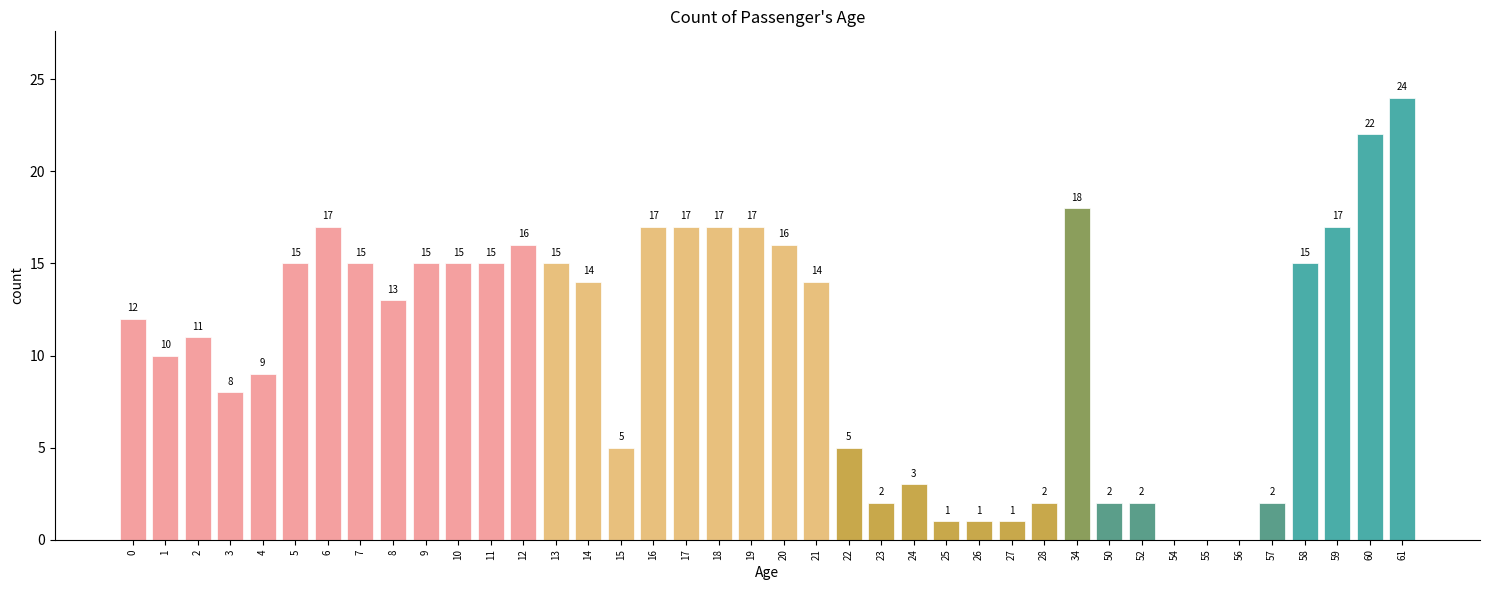

Reading left to right, extract all data points from this chart.

0=12	1=10	2=11	3=8	4=9	5=15	6=17	7=15	8=13	9=15	10=15	11=15	12=16	13=15	14=14	15=5	16=17	17=17	18=17	19=17	20=16	21=14	22=5	23=2	24=3	25=1	26=1	27=1	28=2	34=18	50=2	52=2	54=0	55=0	56=0	57=2	58=15	59=17	60=22	61=24